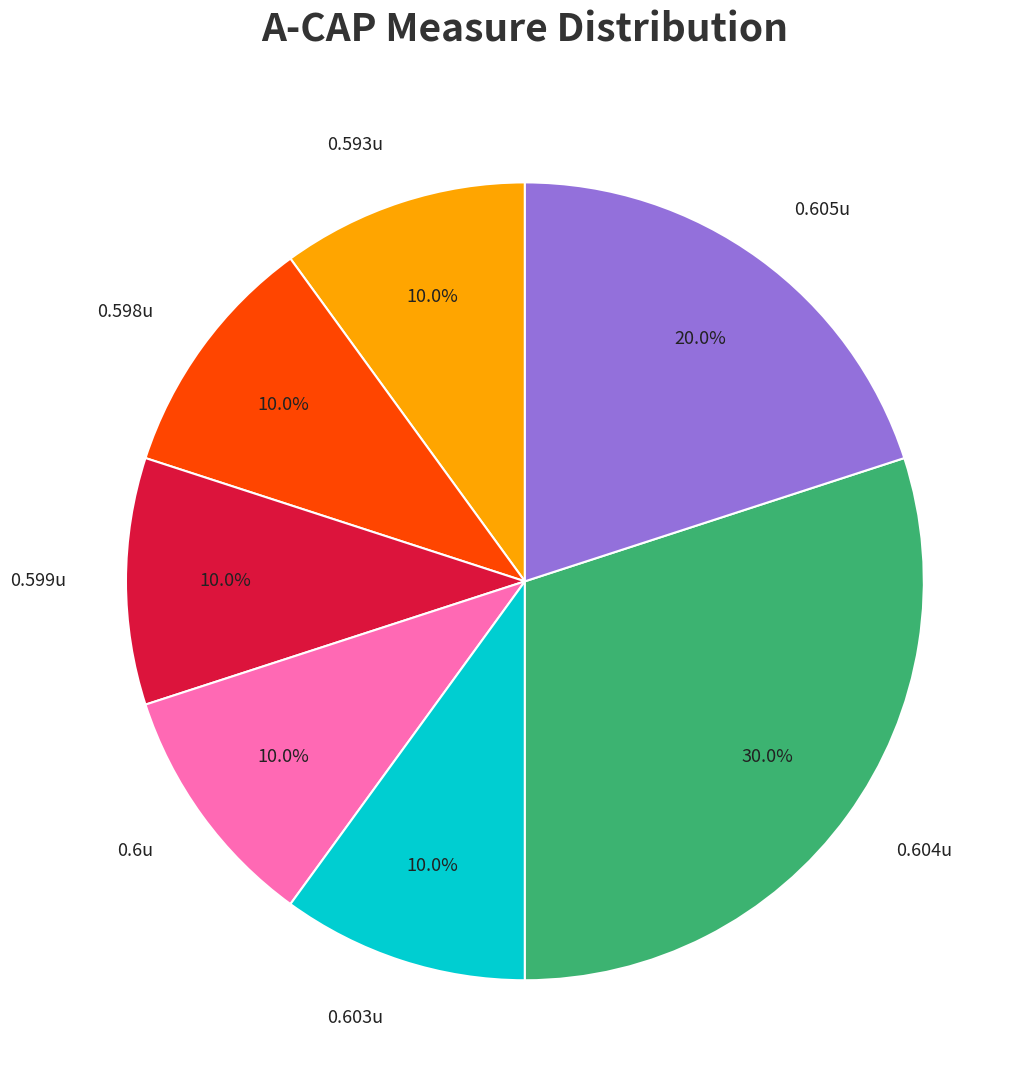

Is the sum of 0.605u and 0.593u greater than half?

No